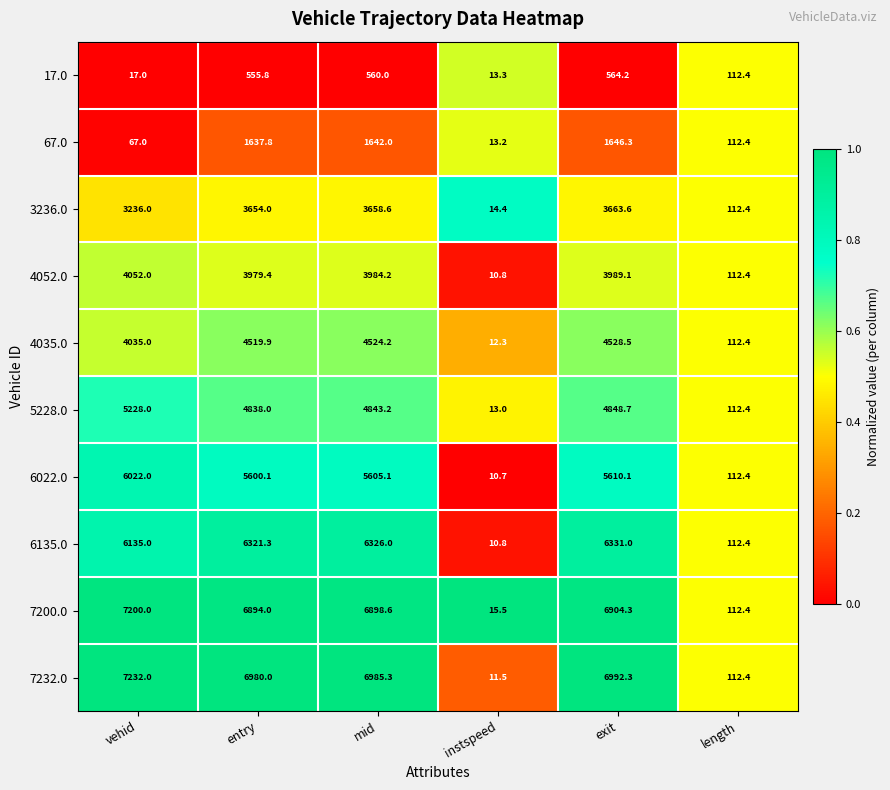

How many categories are shown in the chart?

6